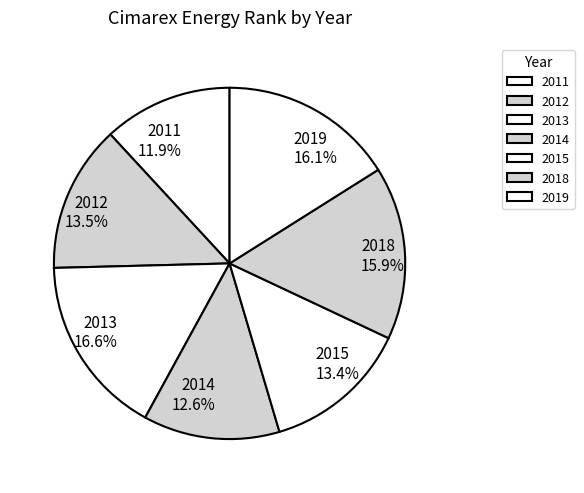

What is the largest slice in the pie chart?

2013